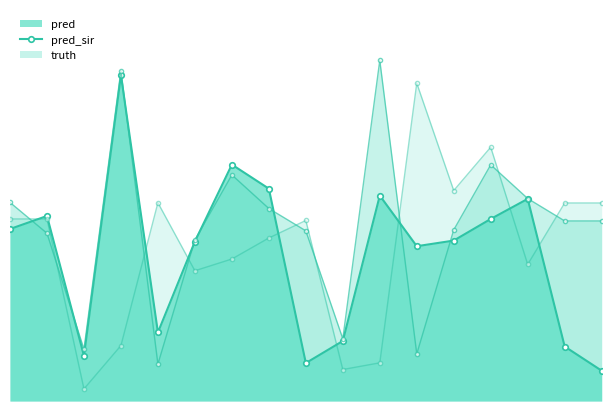

Where is pred_sir nearest to the value 1607?

2021-03-14